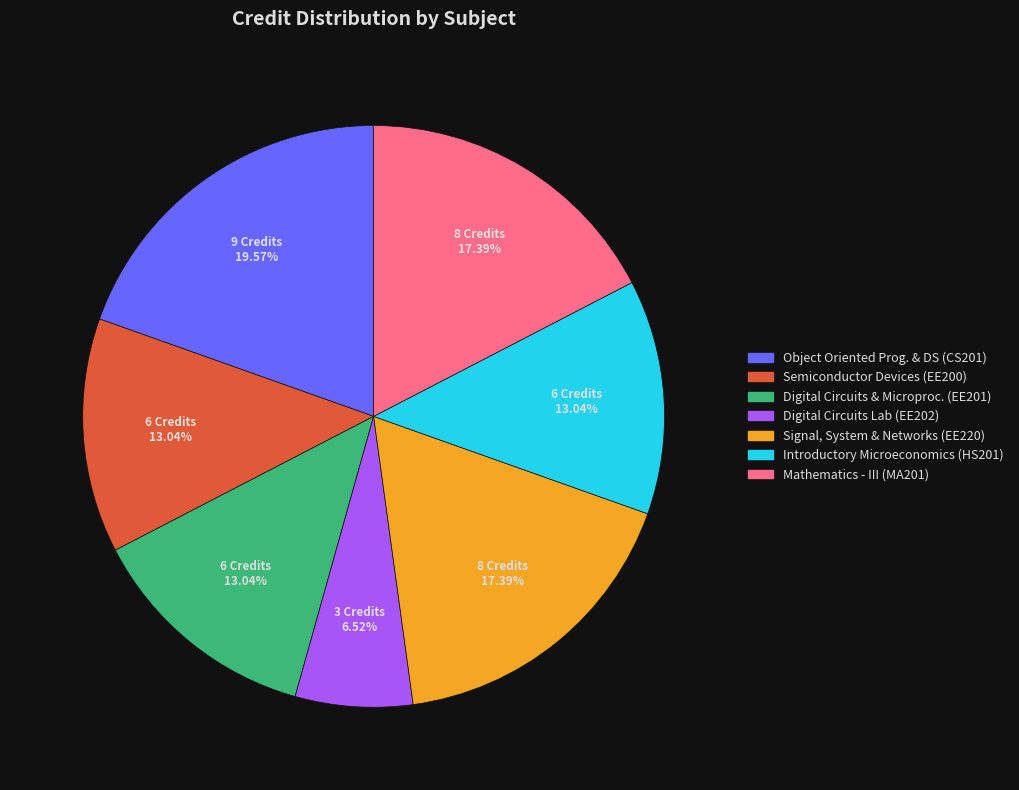

Count the number of slices in the pie.

7